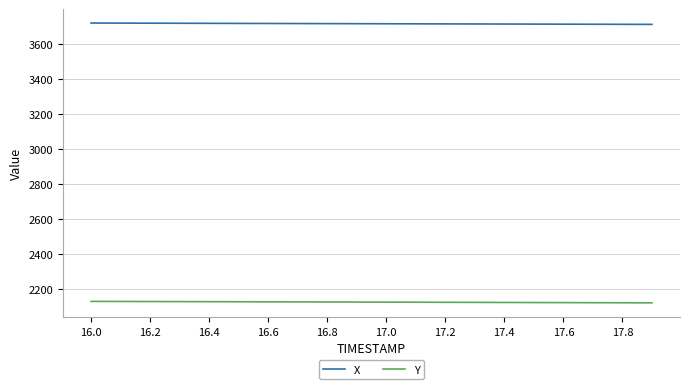

Rank the series by their maximum value, from highest to lowest.

X, Y